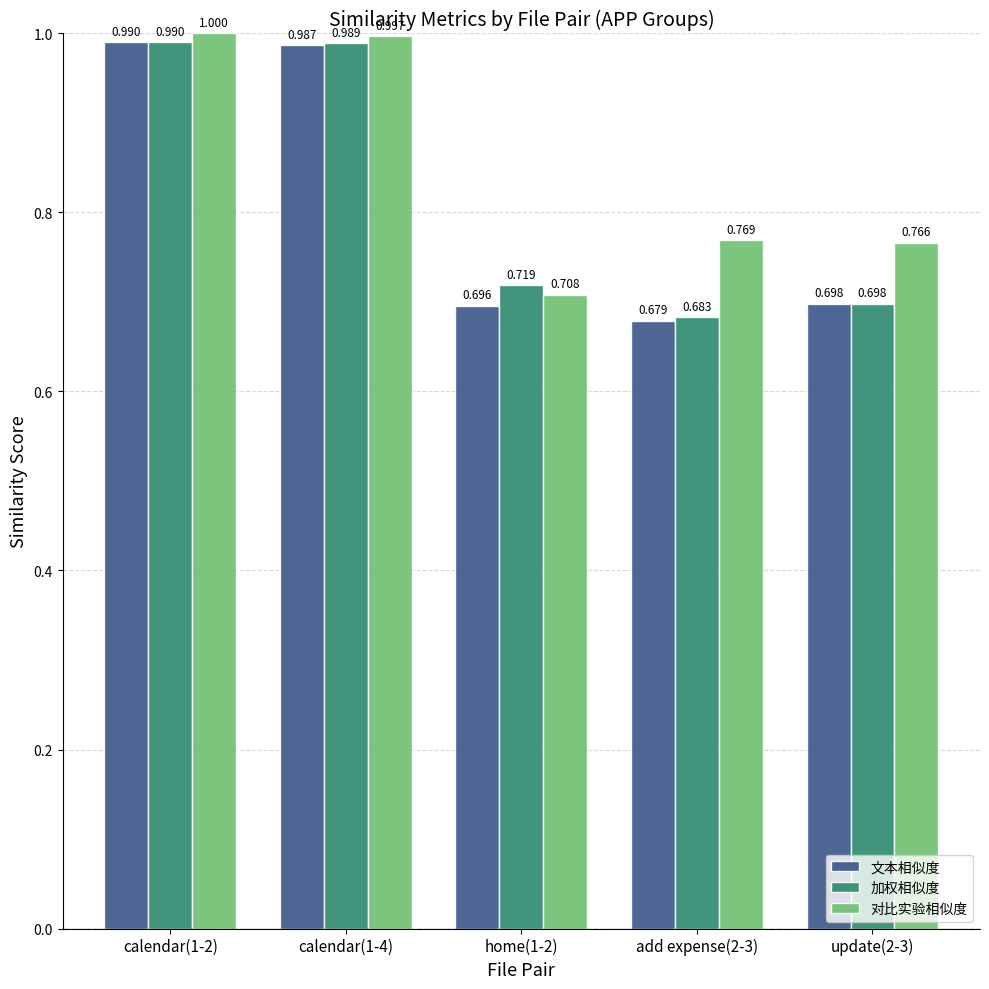

Which series has the largest range (max minus min)?

文本相似度